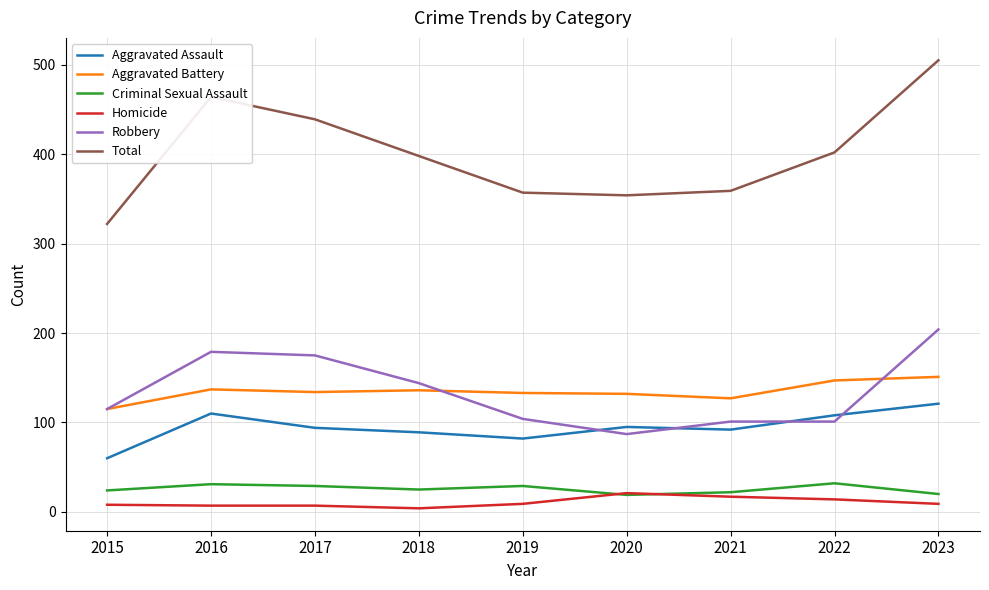

Is the value of Total at 2021 greater than the value of Homicide at 2015?

Yes